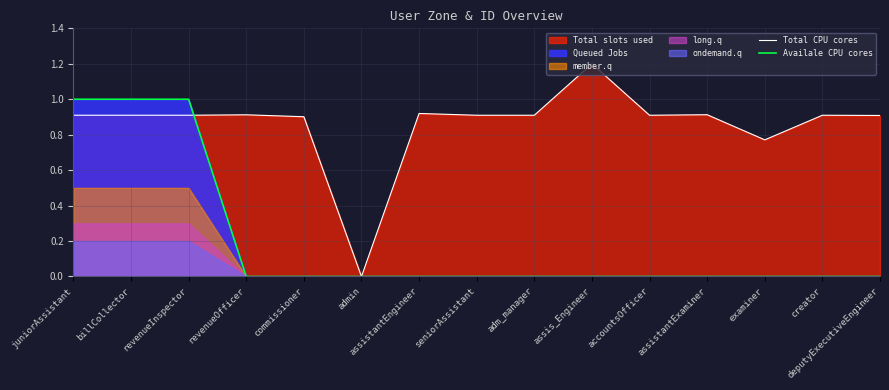

True or false: Total CPU cores and Availale CPU cores intersect in this chart.

True